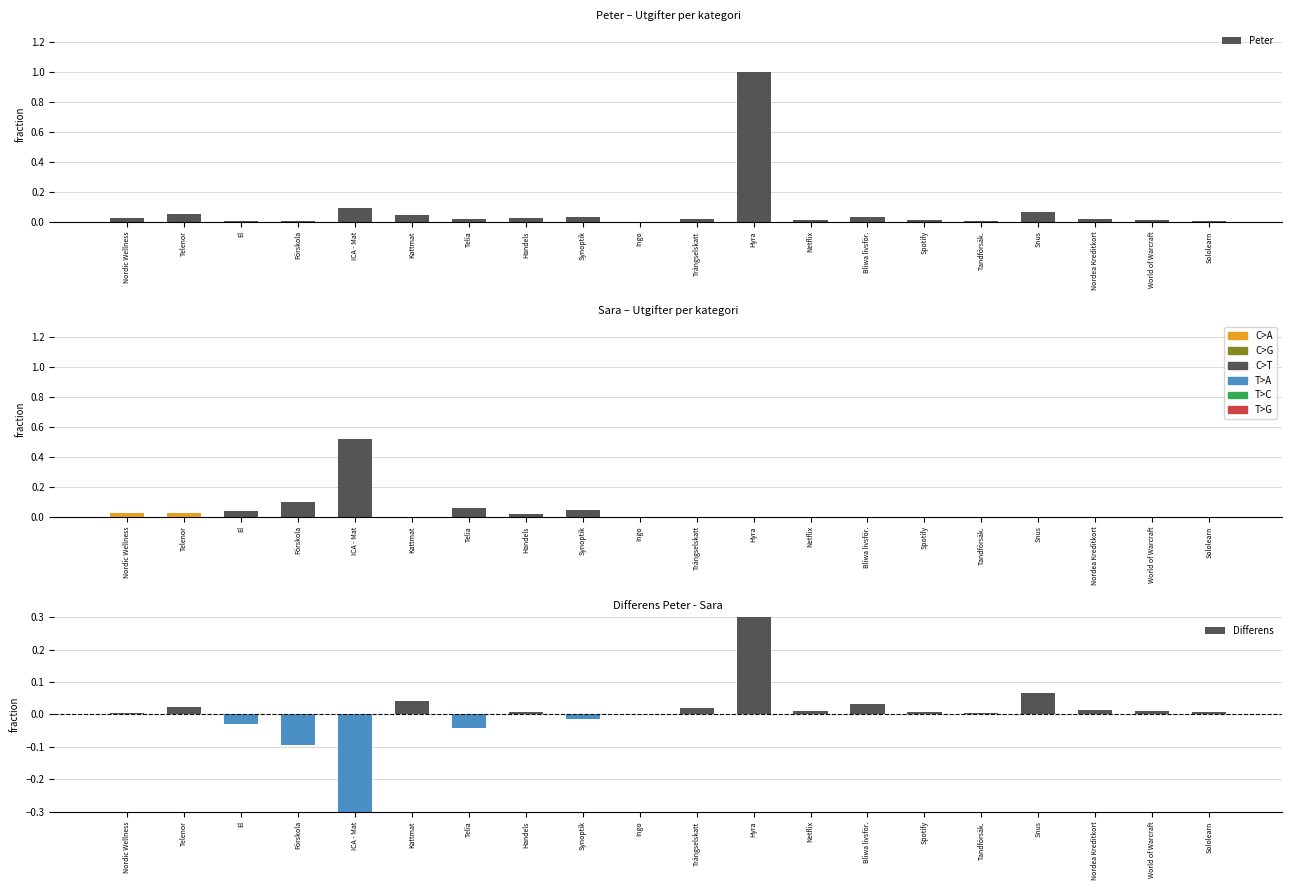

How many values in the Differens series are below 0?

5